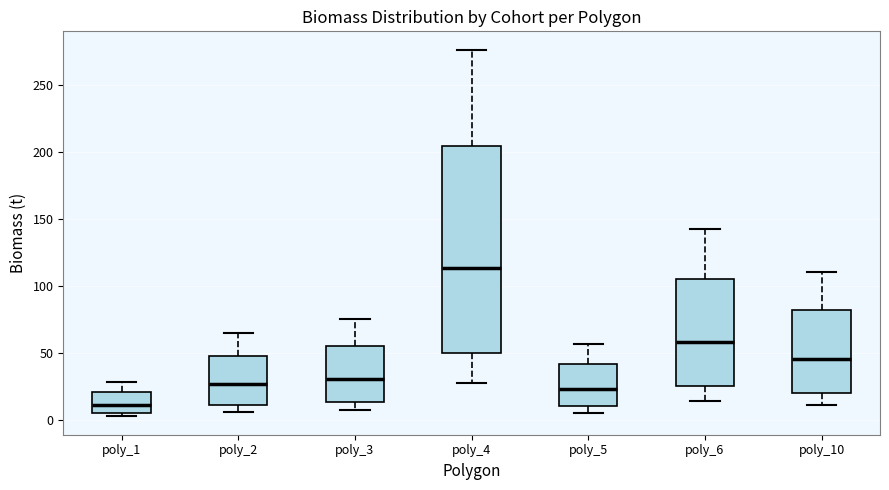

Where does the median line of the box for poly_5 sit on the y-axis? The values are not printed on the chart, so give them approximately, as read against the axis.

25